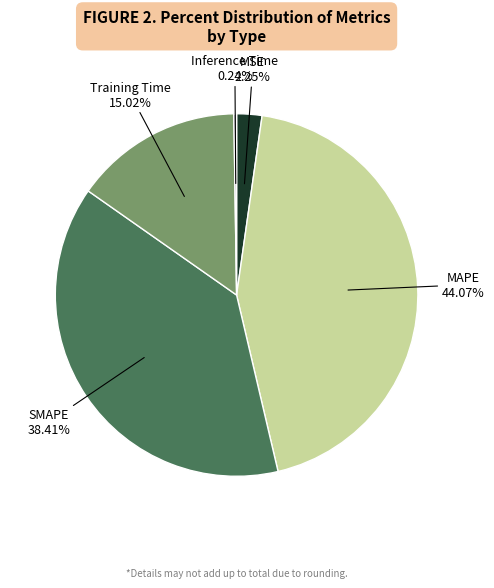

To the nearest percent, what percentage of the pie is MAPE?

44%